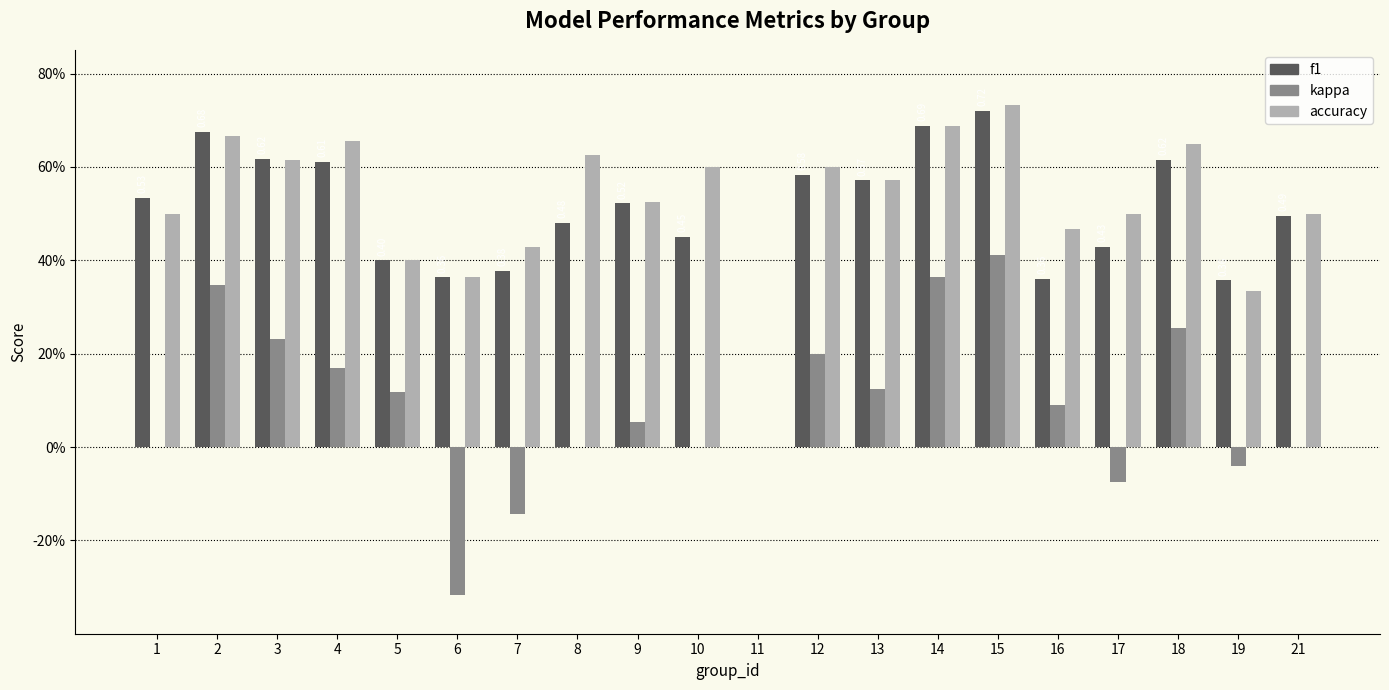

Reading left to right, what are all the values shown in this chart?

f1: 0.5	0.7	0.6	0.6	0.4	0.4	0.4	0.5	0.5	0.5	0.0	0.6	0.6	0.7	0.7	0.4	0.4	0.6	0.4	0.5
kappa: 0.0	0.3	0.2	0.2	0.1	-0.3	-0.1	0.0	0.1	0.0	0.0	0.2	0.1	0.4	0.4	0.1	-0.1	0.3	-0.0	0.0
accuracy: 0.5	0.7	0.6	0.7	0.4	0.4	0.4	0.6	0.5	0.6	0.0	0.6	0.6	0.7	0.7	0.5	0.5	0.7	0.3	0.5